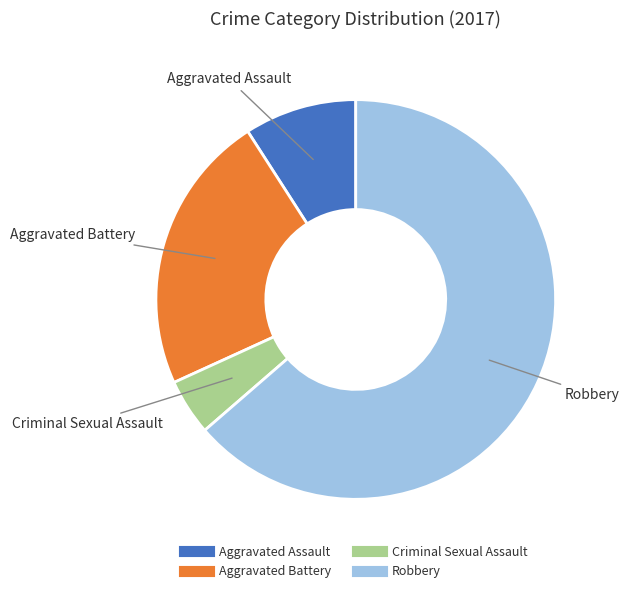

Which category accounts for the majority?

Robbery